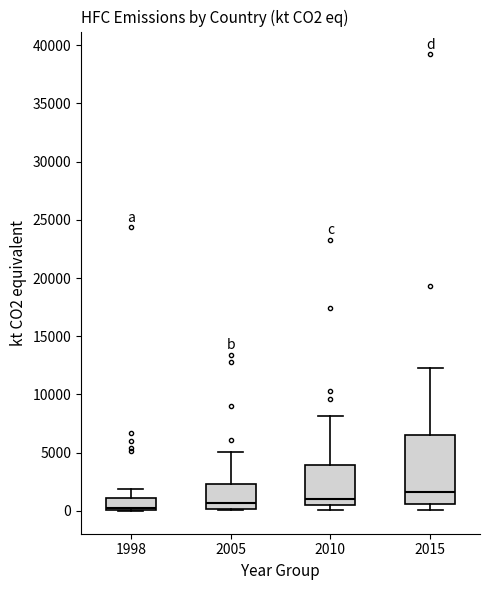

Where is the upper edge of the box at x = 2005 on the y-axis? The values are not printed on the chart, so give them approximately, as read against the axis.

2500